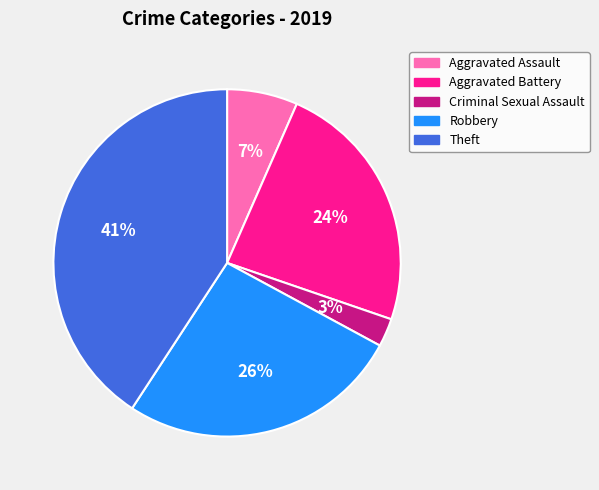

Combined, do Robbery and Criminal Sexual Assault account for over 50%?

No